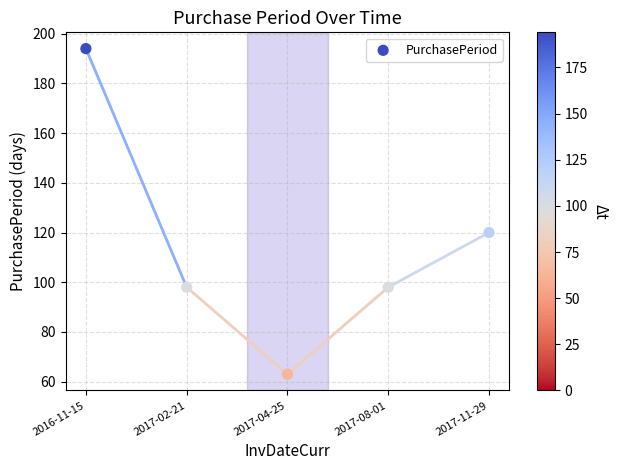

What is the average Y value?

115